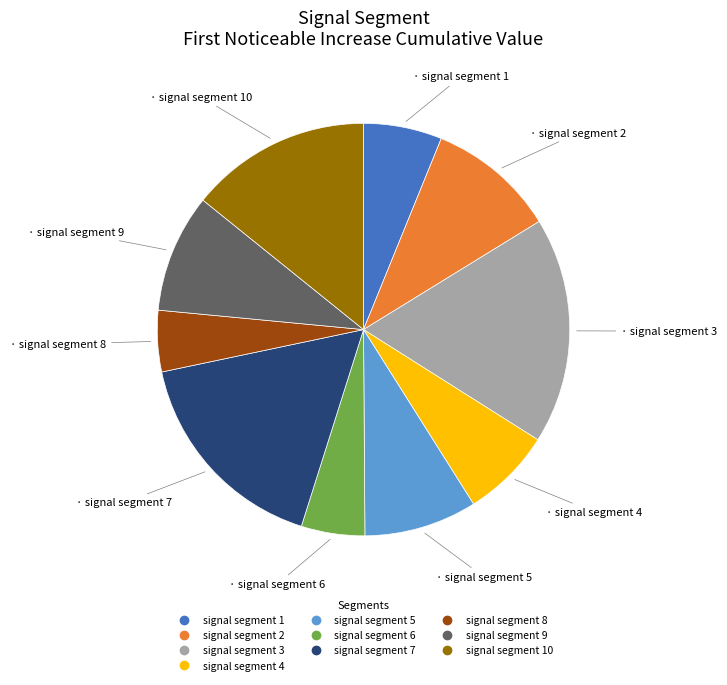

How many slices are in this pie chart?

10